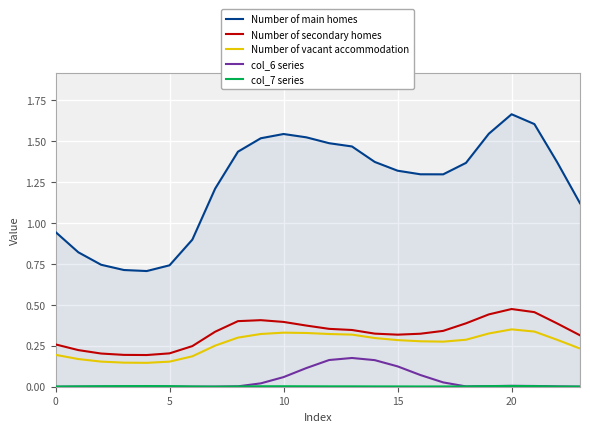

True or false: Number of main homes has more than 2 points higher than both neighbors.

False